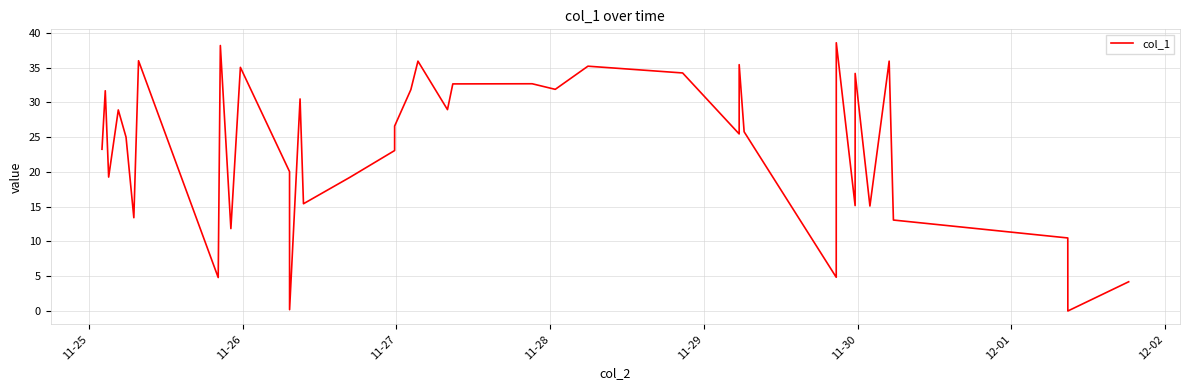

What is the difference between the maximum and minimum values?

38.6